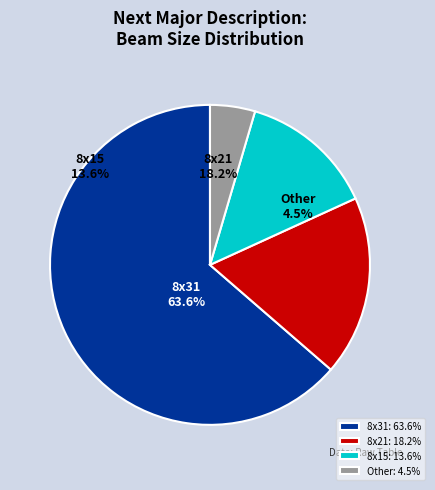

What percentage is the 8x15 slice, to the nearest percent?

14%